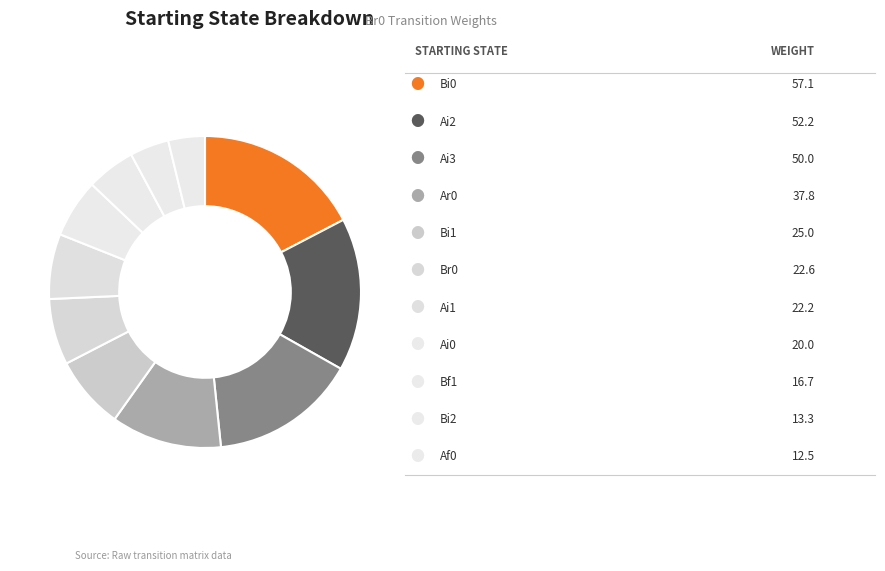

How many slices are in this pie chart?

11